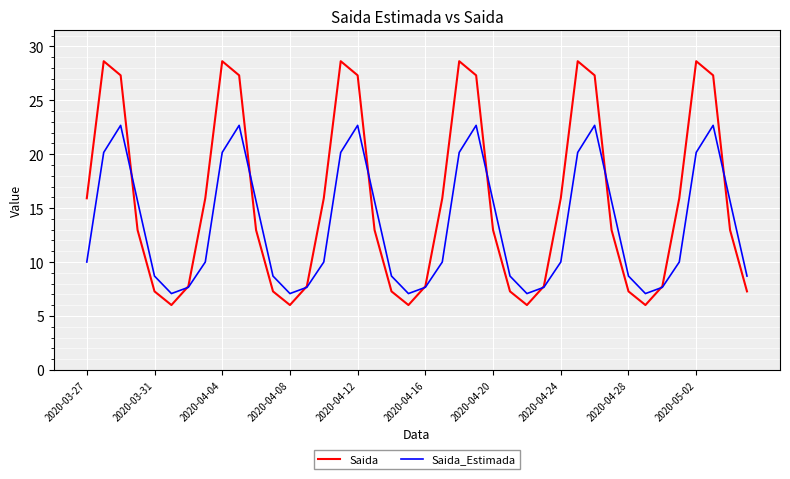

At how many categories does at least one series exceed 12?

24